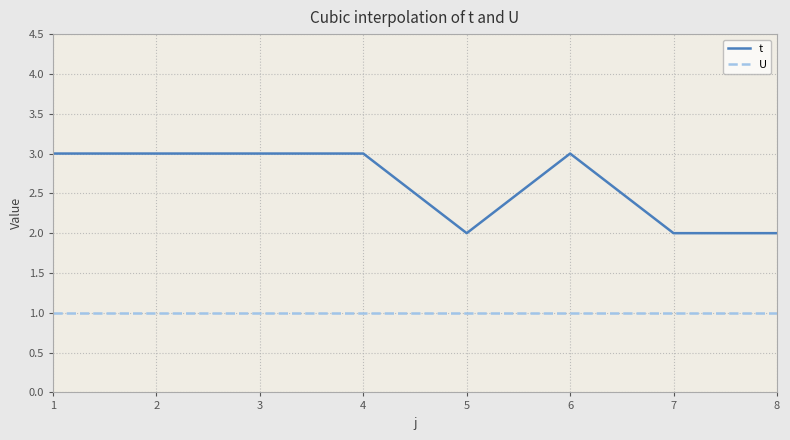

The value of t at 6 is 3. True or false?

True